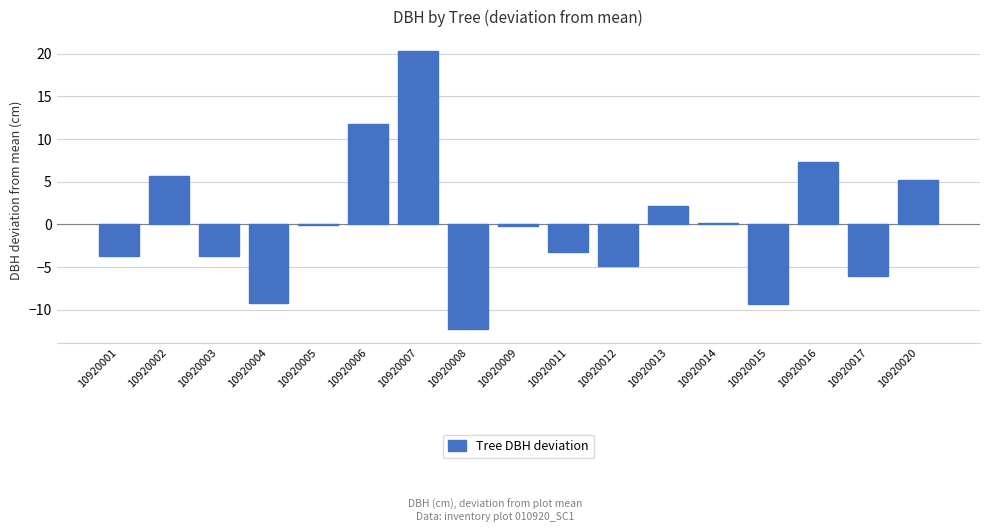

How many categories are shown in the chart?

17